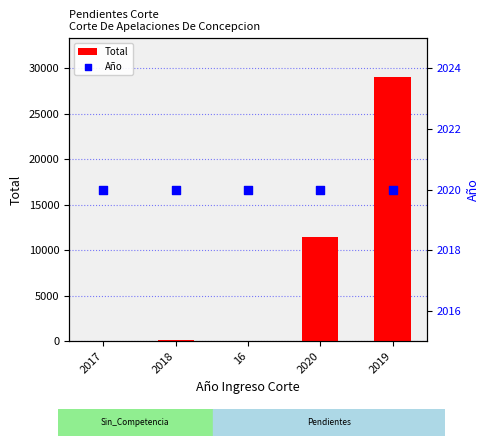

Which series has the widest spread of Y values?

Total